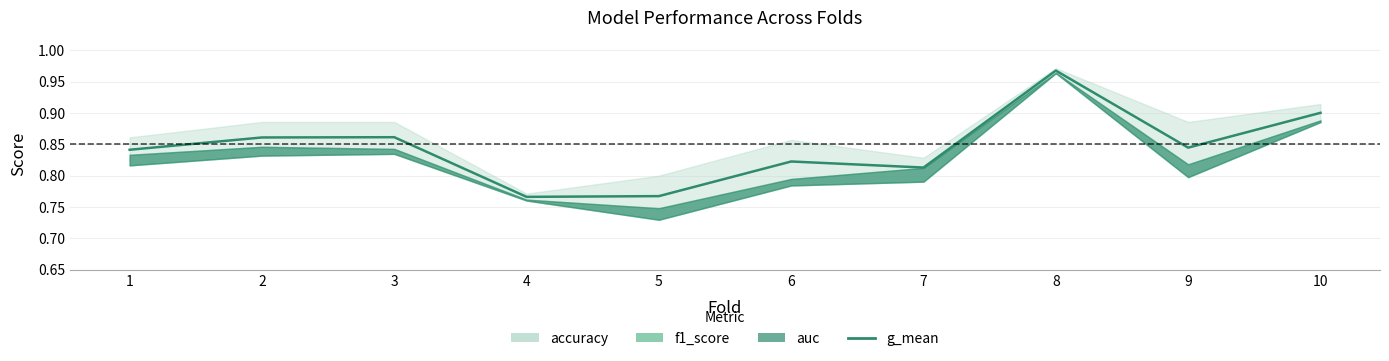

What is the sum of the values at 4 and 10?

1.7